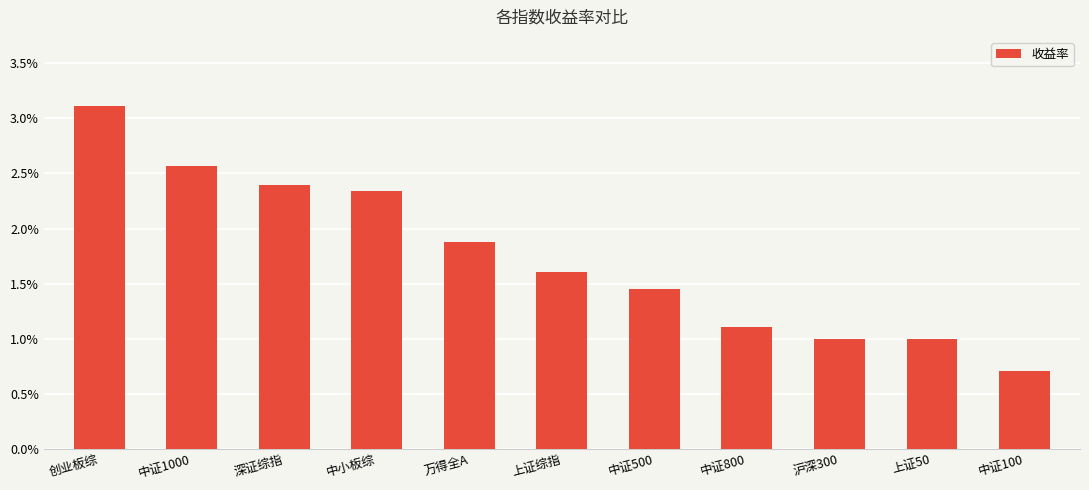

Rank the categories by value from highest to lowest.

创业板综, 中证1000, 深证综指, 中小板综, 万得全A, 上证综指, 中证500, 中证800, 沪深300, 上证50, 中证100